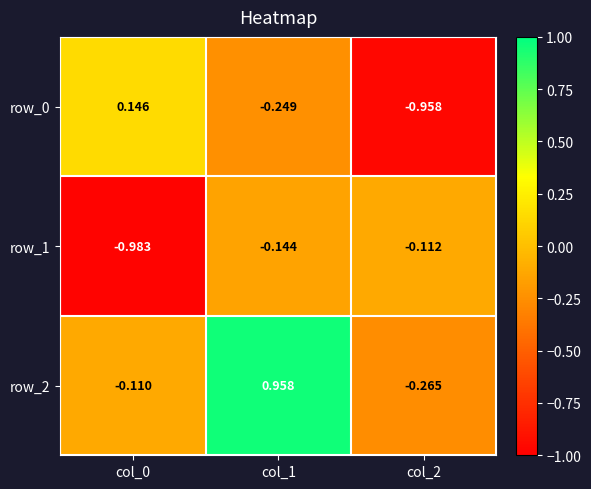

How many values in row_0 are below zero?

2